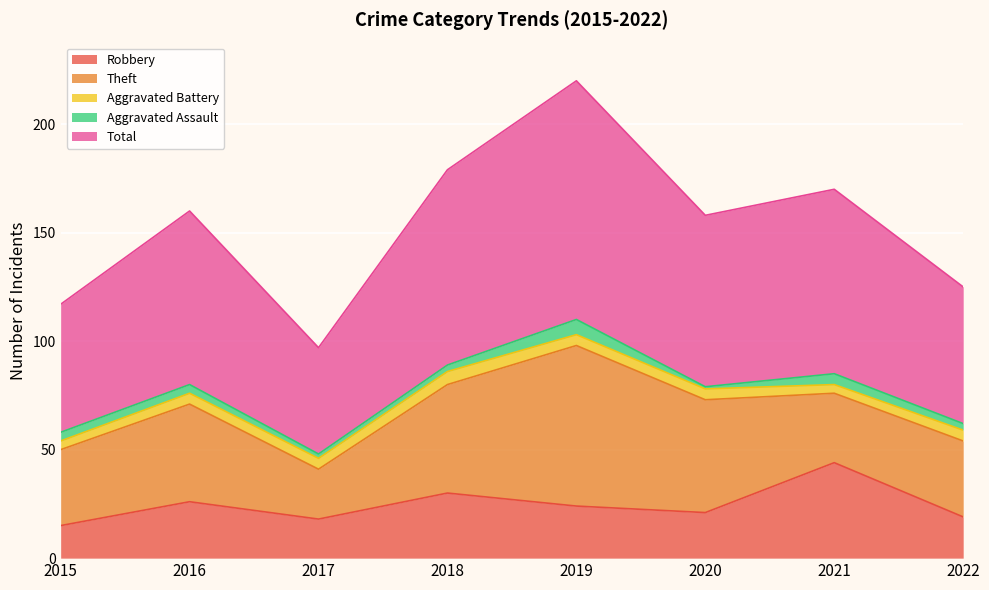

List the labels in order of Robbery value, smallest first.

2015, 2017, 2022, 2020, 2019, 2016, 2018, 2021